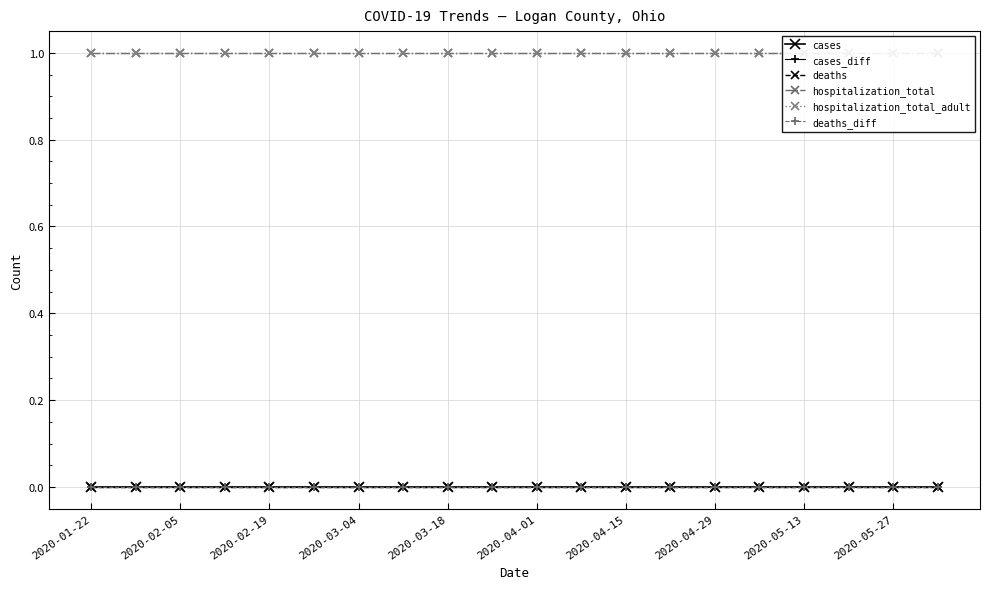

What is the maximum value shown in the chart?

1